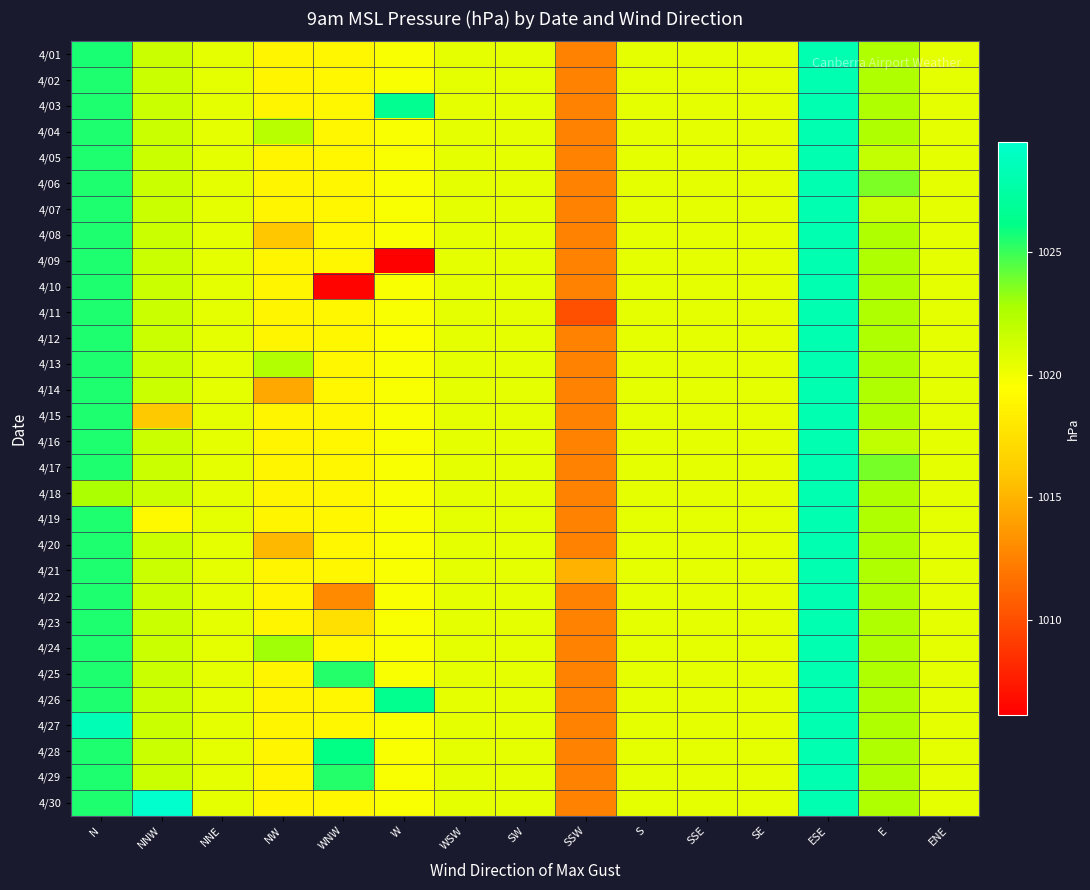

Reading left to right, extract all data points from this chart.

4/01: N=1025.6	NNW=1021.5	NNE=1020.4	NW=1018.9	WNW=1018.9	W=1019.6	WSW=1020.4	SW=1020.4	SSW=1012.5	S=1020.4	SSE=1020.4	SE=1020.4	ESE=1028.1	E=1022.6	ENE=1020.4
4/02: N=1025.6	NNW=1021.5	NNE=1020.4	NW=1018.9	WNW=1018.9	W=1019.6	WSW=1020.4	SW=1020.4	SSW=1012.5	S=1020.4	SSE=1020.4	SE=1020.4	ESE=1028.1	E=1022.6	ENE=1020.4
4/03: N=1025.6	NNW=1021.5	NNE=1020.4	NW=1018.9	WNW=1018.9	W=1026.5	WSW=1020.4	SW=1020.4	SSW=1012.5	S=1020.4	SSE=1020.4	SE=1020.4	ESE=1028.1	E=1022.6	ENE=1020.4
4/04: N=1025.6	NNW=1021.5	NNE=1020.4	NW=1022.2	WNW=1018.9	W=1019.6	WSW=1020.4	SW=1020.4	SSW=1012.5	S=1020.4	SSE=1020.4	SE=1020.4	ESE=1028.1	E=1022.6	ENE=1020.4
4/05: N=1025.6	NNW=1021.5	NNE=1020.4	NW=1018.9	WNW=1018.9	W=1019.6	WSW=1020.4	SW=1020.4	SSW=1012.5	S=1020.4	SSE=1020.4	SE=1020.4	ESE=1028.1	E=1021.8	ENE=1020.4
4/06: N=1025.6	NNW=1021.5	NNE=1020.4	NW=1018.9	WNW=1018.9	W=1019.6	WSW=1020.4	SW=1020.4	SSW=1012.5	S=1020.4	SSE=1020.4	SE=1020.4	ESE=1028.1	E=1023.7	ENE=1020.4
4/07: N=1025.6	NNW=1021.5	NNE=1020.4	NW=1018.9	WNW=1018.9	W=1019.6	WSW=1020.4	SW=1020.4	SSW=1012.5	S=1020.4	SSE=1020.4	SE=1020.4	ESE=1028.1	E=1021.5	ENE=1020.4
4/08: N=1025.6	NNW=1021.5	NNE=1020.4	NW=1015.9	WNW=1018.9	W=1019.6	WSW=1020.4	SW=1020.4	SSW=1012.5	S=1020.4	SSE=1020.4	SE=1020.4	ESE=1028.1	E=1022.6	ENE=1020.4
4/09: N=1025.6	NNW=1021.5	NNE=1020.4	NW=1018.9	WNW=1018.9	W=1006.1	WSW=1020.4	SW=1020.4	SSW=1012.5	S=1020.4	SSE=1020.4	SE=1020.4	ESE=1028.1	E=1022.6	ENE=1020.4
4/10: N=1025.6	NNW=1021.5	NNE=1020.4	NW=1018.9	WNW=1006.3	W=1019.6	WSW=1020.4	SW=1020.4	SSW=1012.5	S=1020.4	SSE=1020.4	SE=1020.4	ESE=1028.1	E=1022.6	ENE=1020.4
4/11: N=1025.6	NNW=1021.5	NNE=1020.4	NW=1018.9	WNW=1018.9	W=1019.6	WSW=1020.4	SW=1020.4	SSW=1010.1	S=1020.4	SSE=1020.4	SE=1020.4	ESE=1028.1	E=1022.6	ENE=1020.4
4/12: N=1025.6	NNW=1021.5	NNE=1020.4	NW=1018.9	WNW=1018.9	W=1019.6	WSW=1020.4	SW=1020.4	SSW=1012.5	S=1020.4	SSE=1020.4	SE=1020.4	ESE=1028.1	E=1022.6	ENE=1020.4
4/13: N=1025.6	NNW=1021.5	NNE=1020.4	NW=1022.5	WNW=1018.9	W=1019.6	WSW=1020.4	SW=1020.4	SSW=1012.5	S=1020.4	SSE=1020.4	SE=1020.4	ESE=1028.1	E=1022.6	ENE=1020.4
4/14: N=1025.6	NNW=1021.5	NNE=1020.4	NW=1014.5	WNW=1018.9	W=1019.6	WSW=1020.4	SW=1020.4	SSW=1012.5	S=1020.4	SSE=1020.4	SE=1020.4	ESE=1028.1	E=1022.6	ENE=1020.4
4/15: N=1025.6	NNW=1016.0	NNE=1020.4	NW=1018.9	WNW=1018.9	W=1019.6	WSW=1020.4	SW=1020.4	SSW=1012.5	S=1020.4	SSE=1020.4	SE=1020.4	ESE=1028.1	E=1022.6	ENE=1020.4
4/16: N=1025.6	NNW=1021.5	NNE=1020.4	NW=1018.9	WNW=1018.9	W=1019.6	WSW=1020.4	SW=1020.4	SSW=1012.5	S=1020.4	SSE=1020.4	SE=1020.4	ESE=1028.1	E=1022.0	ENE=1020.4
4/17: N=1025.6	NNW=1021.5	NNE=1020.4	NW=1018.9	WNW=1018.9	W=1019.6	WSW=1020.4	SW=1020.4	SSW=1012.5	S=1020.4	SSE=1020.4	SE=1020.4	ESE=1028.1	E=1023.8	ENE=1020.4
4/18: N=1022.7	NNW=1021.5	NNE=1020.4	NW=1018.9	WNW=1018.9	W=1019.6	WSW=1020.4	SW=1020.4	SSW=1012.5	S=1020.4	SSE=1020.4	SE=1020.4	ESE=1028.1	E=1022.6	ENE=1020.4
4/19: N=1025.6	NNW=1019.1	NNE=1020.4	NW=1018.9	WNW=1018.9	W=1019.6	WSW=1020.4	SW=1020.4	SSW=1012.5	S=1020.4	SSE=1020.4	SE=1020.4	ESE=1028.1	E=1022.6	ENE=1020.4
4/20: N=1025.6	NNW=1021.5	NNE=1020.4	NW=1015.2	WNW=1018.9	W=1019.6	WSW=1020.4	SW=1020.4	SSW=1012.5	S=1020.4	SSE=1020.4	SE=1020.4	ESE=1028.1	E=1022.6	ENE=1020.4
4/21: N=1025.6	NNW=1021.5	NNE=1020.4	NW=1018.9	WNW=1018.9	W=1019.6	WSW=1020.4	SW=1020.4	SSW=1014.9	S=1020.4	SSE=1020.4	SE=1020.4	ESE=1028.1	E=1022.6	ENE=1020.4
4/22: N=1025.6	NNW=1021.5	NNE=1020.4	NW=1018.9	WNW=1012.9	W=1019.6	WSW=1020.4	SW=1020.4	SSW=1012.5	S=1020.4	SSE=1020.4	SE=1020.4	ESE=1028.1	E=1022.6	ENE=1020.4
4/23: N=1025.6	NNW=1021.5	NNE=1020.4	NW=1018.9	WNW=1017.5	W=1019.6	WSW=1020.4	SW=1020.4	SSW=1012.5	S=1020.4	SSE=1020.4	SE=1020.4	ESE=1028.1	E=1022.6	ENE=1020.4
4/24: N=1025.6	NNW=1021.5	NNE=1020.4	NW=1023.0	WNW=1018.9	W=1019.6	WSW=1020.4	SW=1020.4	SSW=1012.5	S=1020.4	SSE=1020.4	SE=1020.4	ESE=1028.1	E=1022.6	ENE=1020.4
4/25: N=1025.6	NNW=1021.5	NNE=1020.4	NW=1018.9	WNW=1025.4	W=1019.6	WSW=1020.4	SW=1020.4	SSW=1012.5	S=1020.4	SSE=1020.4	SE=1020.4	ESE=1028.1	E=1022.6	ENE=1020.4
4/26: N=1025.6	NNW=1021.5	NNE=1020.4	NW=1018.9	WNW=1018.9	W=1026.4	WSW=1020.4	SW=1020.4	SSW=1012.5	S=1020.4	SSE=1020.4	SE=1020.4	ESE=1028.1	E=1022.6	ENE=1020.4
4/27: N=1028.4	NNW=1021.5	NNE=1020.4	NW=1018.9	WNW=1018.9	W=1019.6	WSW=1020.4	SW=1020.4	SSW=1012.5	S=1020.4	SSE=1020.4	SE=1020.4	ESE=1028.1	E=1022.6	ENE=1020.4
4/28: N=1025.6	NNW=1021.5	NNE=1020.4	NW=1018.9	WNW=1026.1	W=1019.6	WSW=1020.4	SW=1020.4	SSW=1012.5	S=1020.4	SSE=1020.4	SE=1020.4	ESE=1028.1	E=1022.6	ENE=1020.4
4/29: N=1025.6	NNW=1021.5	NNE=1020.4	NW=1018.9	WNW=1025.4	W=1019.6	WSW=1020.4	SW=1020.4	SSW=1012.5	S=1020.4	SSE=1020.4	SE=1020.4	ESE=1028.1	E=1022.6	ENE=1020.4
4/30: N=1025.6	NNW=1029.5	NNE=1020.4	NW=1018.9	WNW=1018.9	W=1019.6	WSW=1020.4	SW=1020.4	SSW=1012.5	S=1020.4	SSE=1020.4	SE=1020.4	ESE=1028.1	E=1022.6	ENE=1020.4